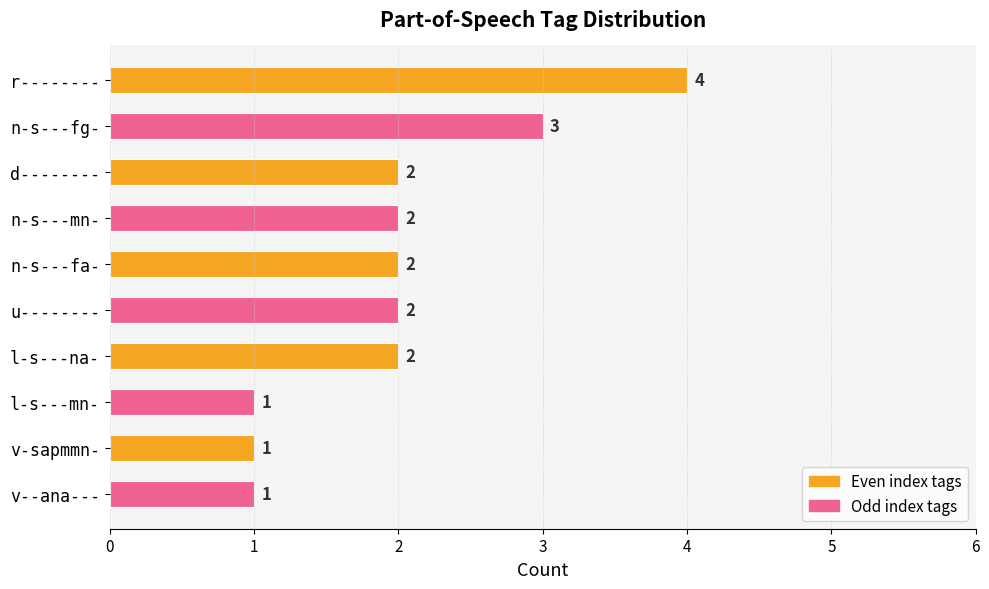

What is the greatest value displayed?

4